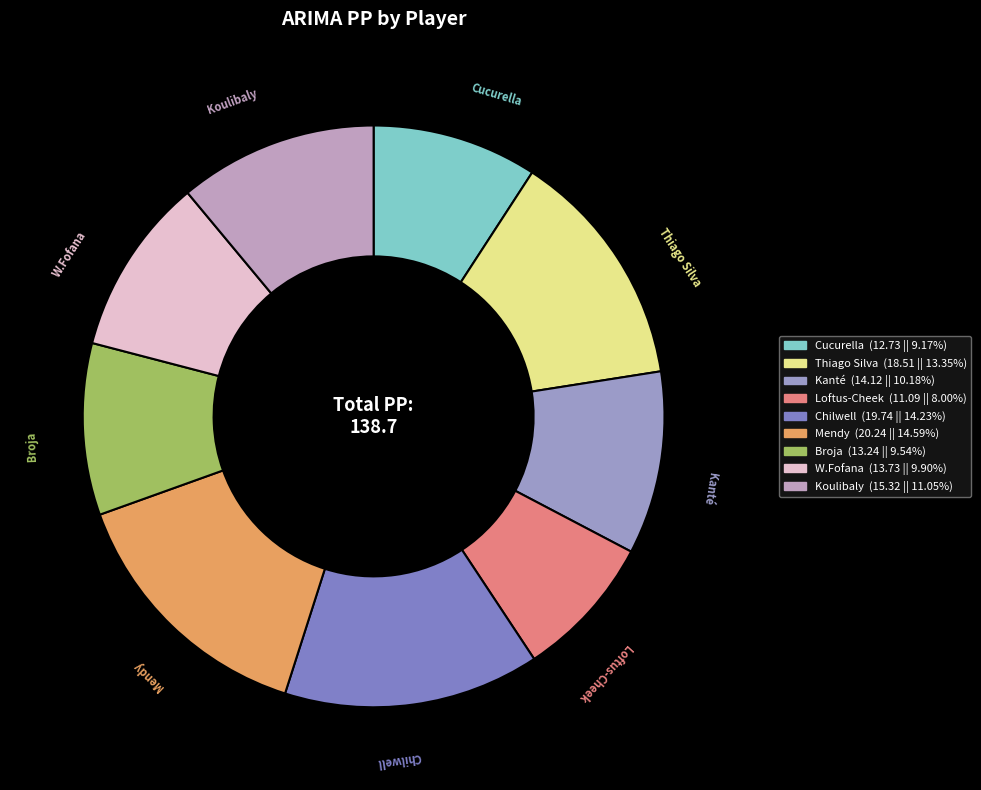

Which category has the smallest portion of the pie?

Loftus-Cheek